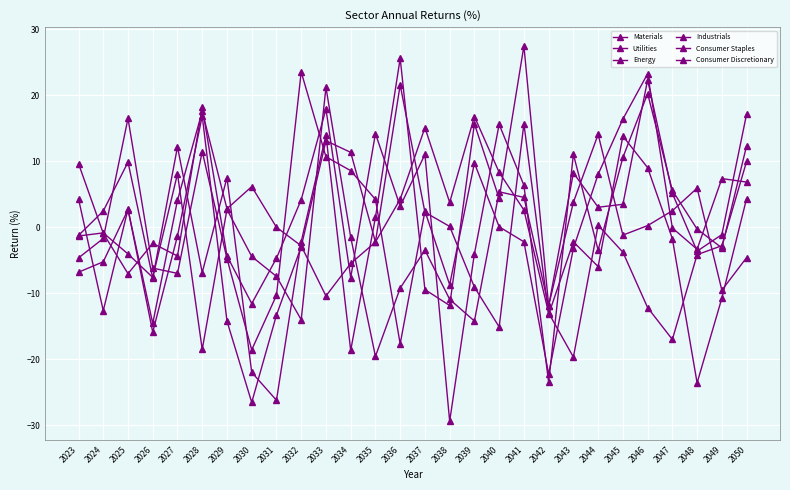

Reading left to right, transcribe all the data shown in this chart.

Materials: 9.6	-0.9	-7.1	-2.5	-4.4	18.1	-4.4	-11.6	-4.7	4.2	17.9	-7.7	14.2	3.2	11.0	-29.4	-4.0	15.6	6.3	-23.5	11.0	-3.5	10.5	20.2	5.6	-0.3	-3.1	12.3
Utilities: 4.3	-12.7	2.7	-15.9	-1.3	16.8	-14.2	-26.6	-13.3	-3.0	13.1	11.3	-2.3	21.5	2.2	0.1	-9.1	-15.1	15.6	-13.2	-2.2	-6.0	13.8	9.0	-1.8	-23.6	-10.8	4.3
Energy: -1.3	2.4	9.8	-7.7	12.2	-6.9	7.5	-22.0	-26.2	-2.2	13.9	-18.7	1.5	25.6	-9.5	-11.9	15.6	4.3	27.4	-11.9	3.8	14.0	-1.2	0.2	2.5	5.9	-9.6	-4.6
Industrials: -1.4	-0.9	-4.1	-7.6	8.1	-18.5	2.7	-4.5	-7.5	-14.0	21.2	-1.5	-19.6	-9.3	-3.5	-10.9	-14.2	5.3	4.5	-11.9	8.2	3.0	3.4	22.3	5.1	-3.6	-1.1	17.1
Consumer Staples: -4.7	-1.7	16.5	-6.2	-7.0	11.4	-4.8	-18.6	-10.3	23.5	10.6	8.5	4.2	-17.7	2.4	-8.7	9.7	0.0	-2.2	-22.3	-3.2	8.0	16.4	23.2	-0.1	-3.4	7.3	6.8
Consumer Discretionary: -6.8	-5.3	2.6	-14.6	4.1	17.5	2.8	6.1	-0.0	-2.8	-10.4	-5.5	-2.3	4.2	15.1	3.7	16.8	8.3	2.6	-13.0	-19.7	0.3	-3.8	-12.2	-17.0	-4.2	-2.8	9.9